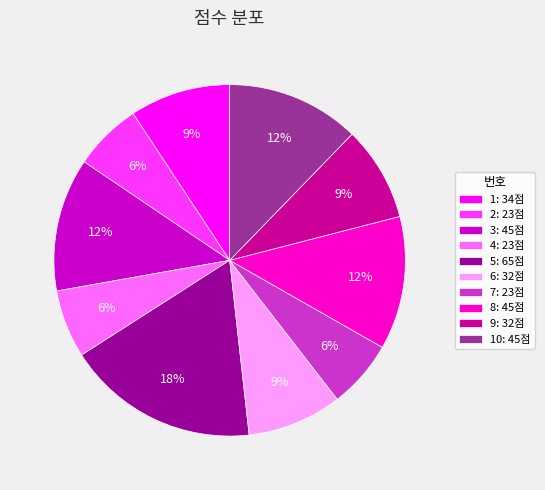

Is it true that 8: 45점 is 2% of the pie?

False